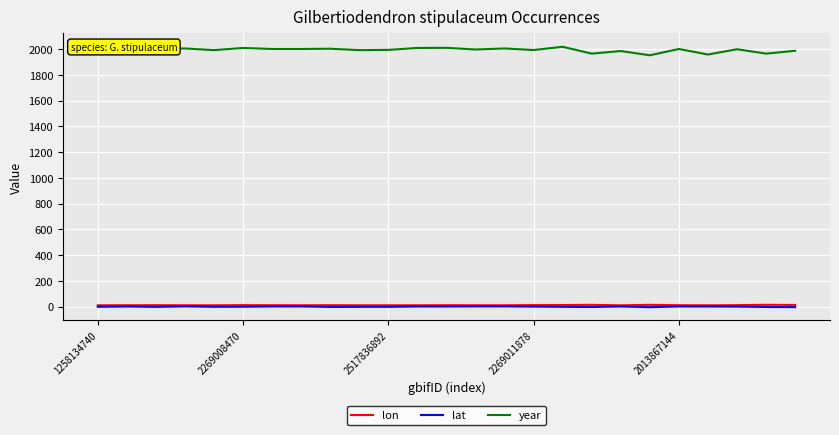

List the series in order of their peak value, highest first.

year, lon, lat